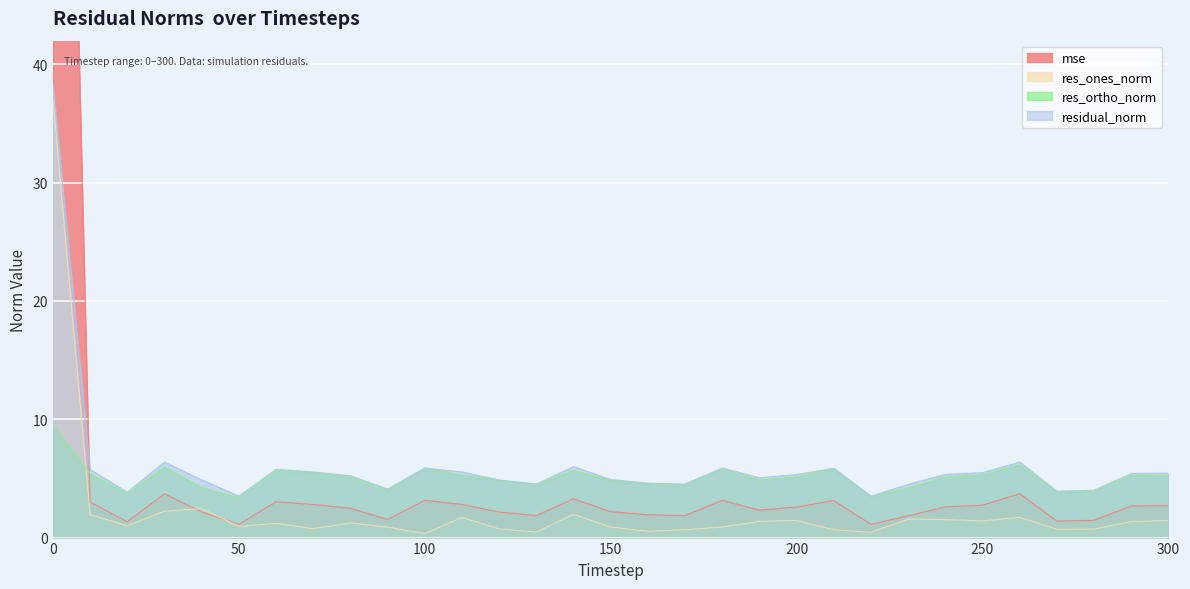

What are all the series names shown in the legend?

mse, res_ones_norm, res_ortho_norm, residual_norm